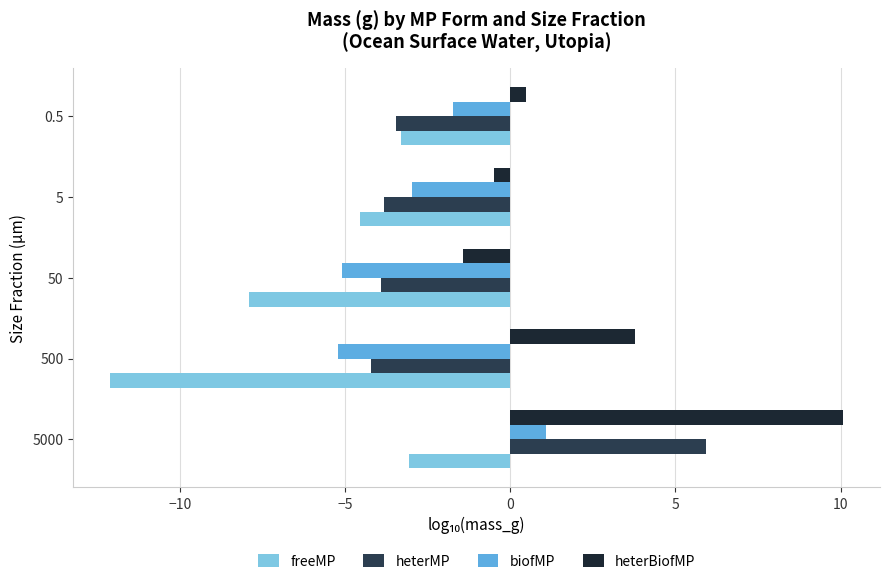

Count the number of categories in the chart.

5